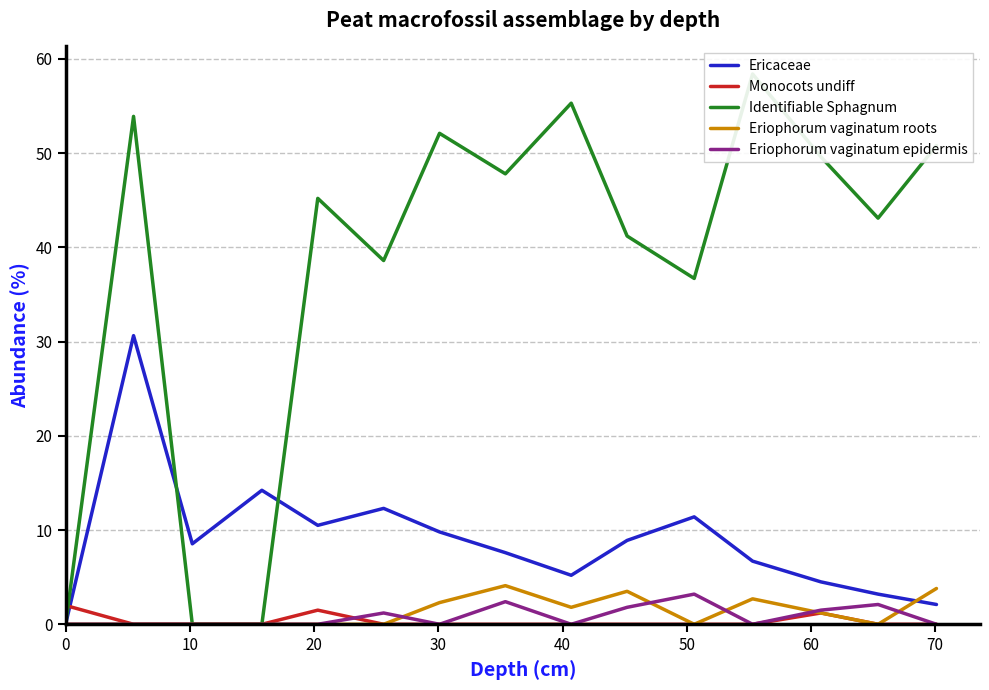

How many times do Ericaceae and Monocots undiff cross each other?

1